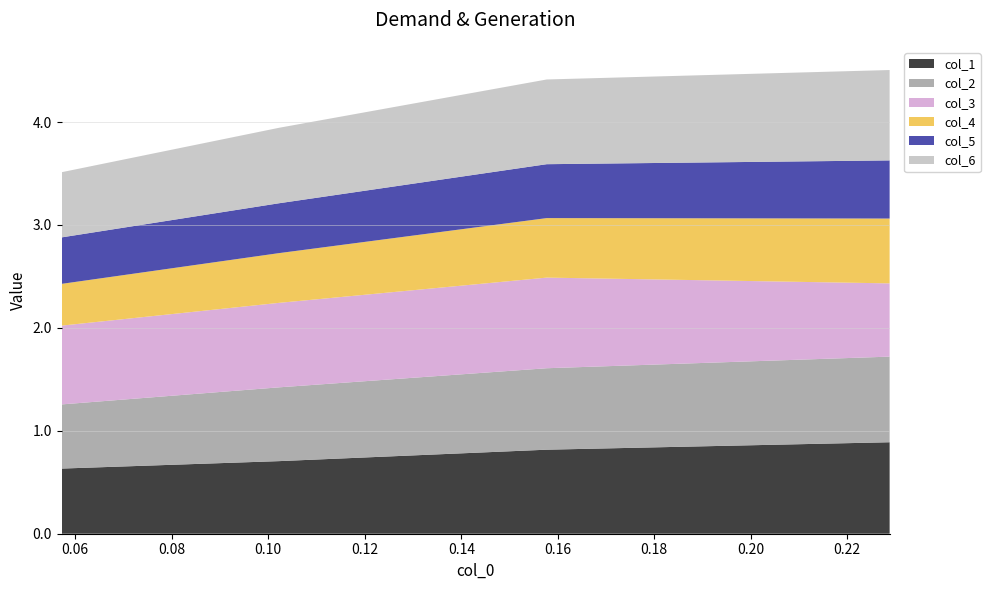

Reading left to right, transcribe all the data shown in this chart.

col_1: 0.6	0.7	0.8	0.9
col_2: 0.6	0.7	0.8	0.8
col_3: 0.8	0.8	0.9	0.7
col_4: 0.4	0.5	0.6	0.6
col_5: 0.5	0.5	0.5	0.6
col_6: 0.6	0.7	0.8	0.9